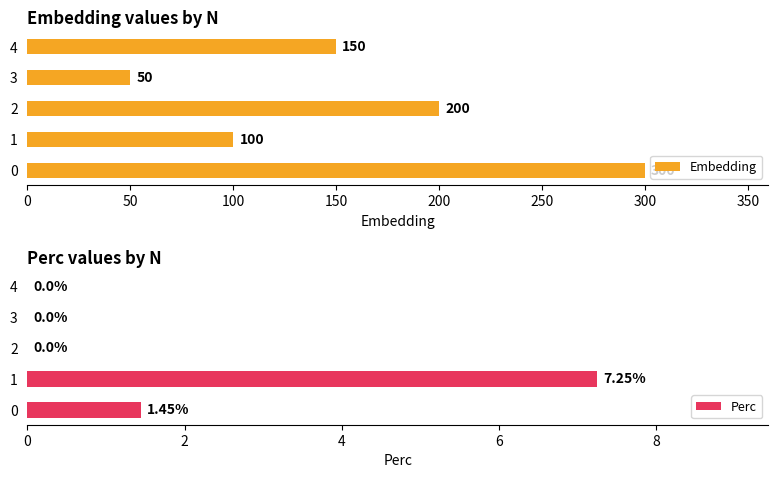

Reading left to right, what are all the values shown in this chart?

Embedding: 0=300.0	1=100.0	2=200.0	3=50.0	4=150.0
Perc: 0=1.4	1=7.2	2=0.0	3=0.0	4=0.0